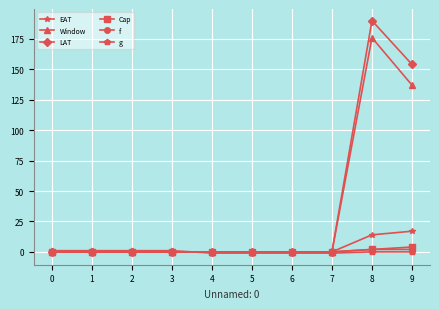

At which category is the sum across all series the highest?

8